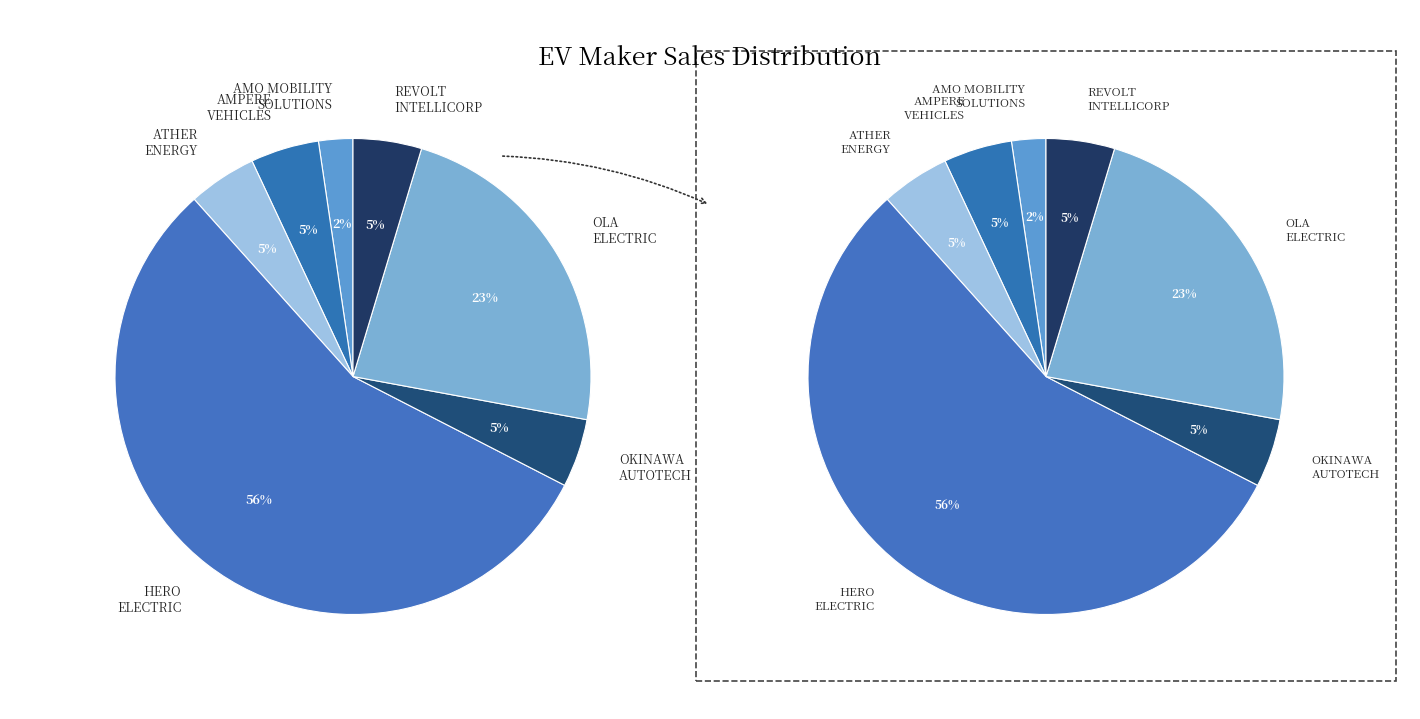

Which slice is the largest?

HERO
ELECTRIC